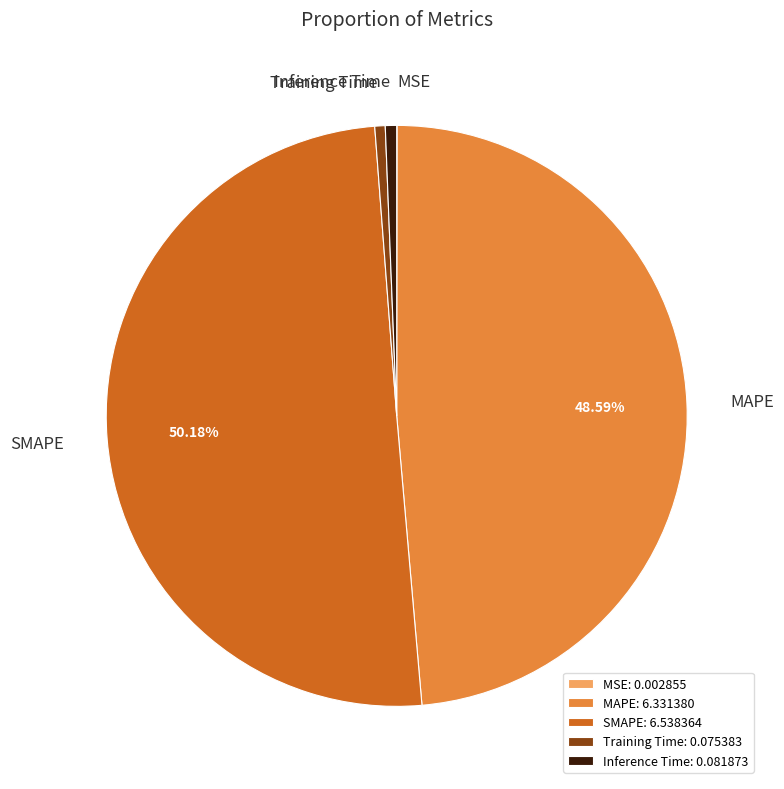

To the nearest percent, what is the difference between the largest and smallest slice percentages?

50%